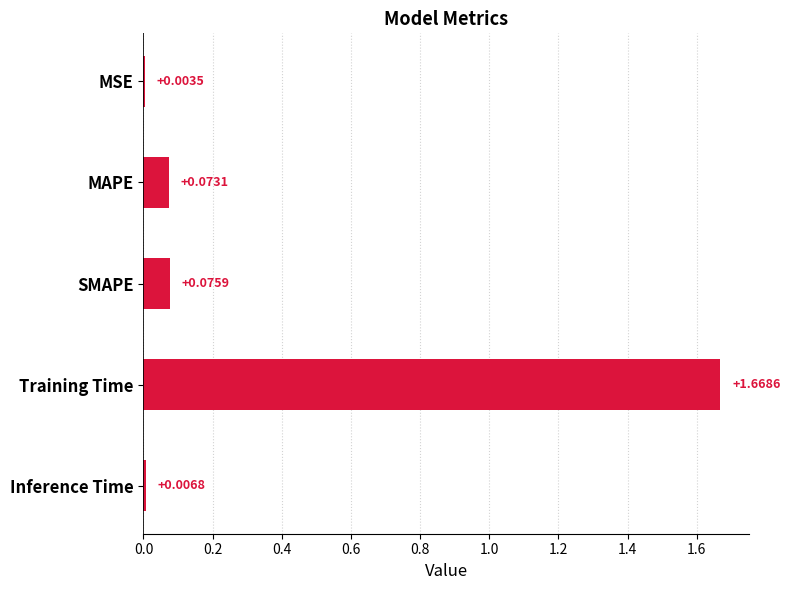

Which category has the highest value across all series?

Training Time